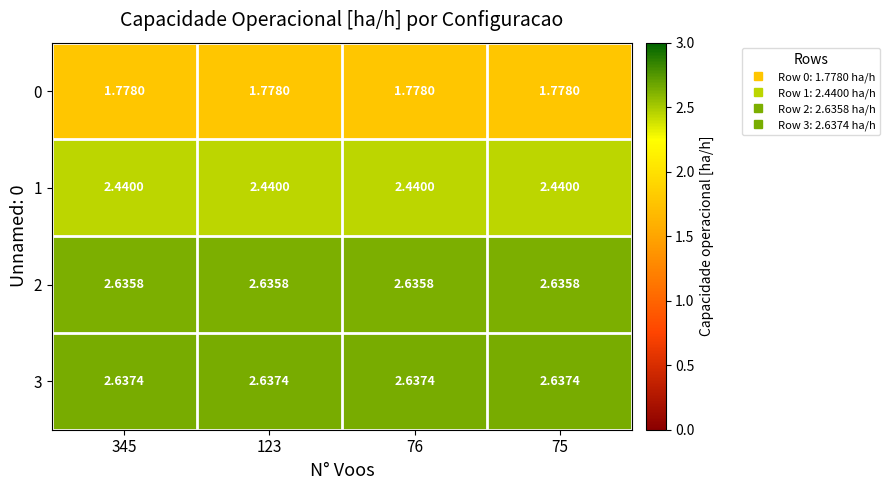

At how many categories does at least one series exceed 2?

4